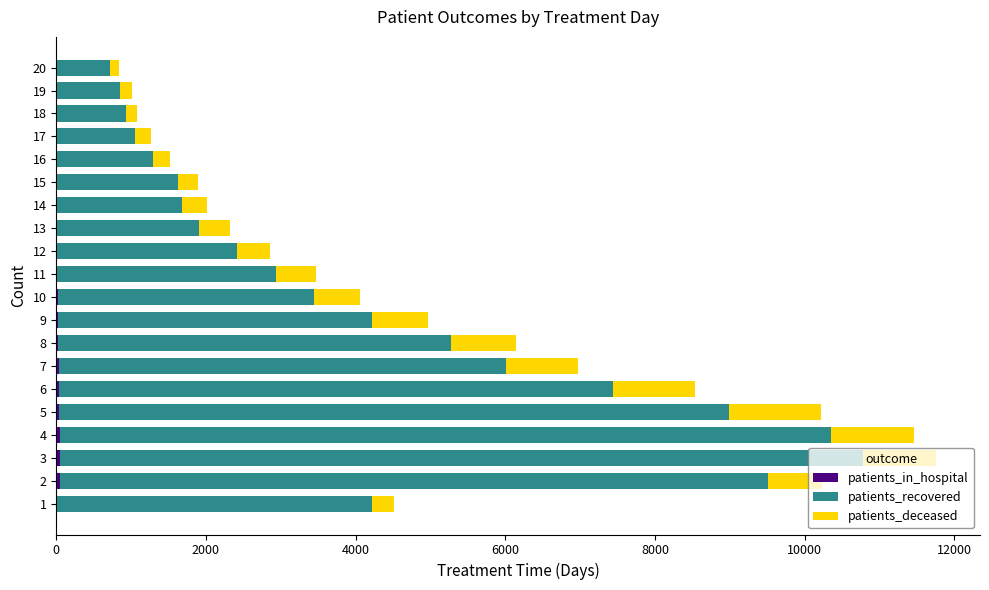

Count the number of data series in this chart.

3